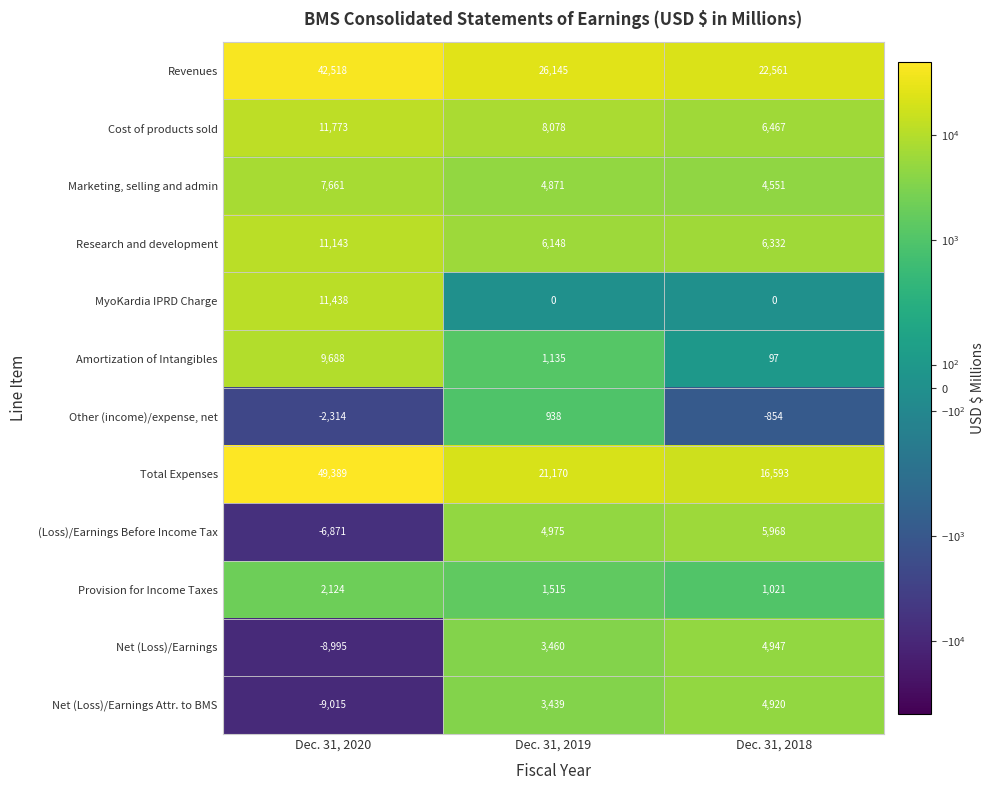

True or false: Provision for Income Taxes has a value of 1829 at Dec. 31, 2018.

False